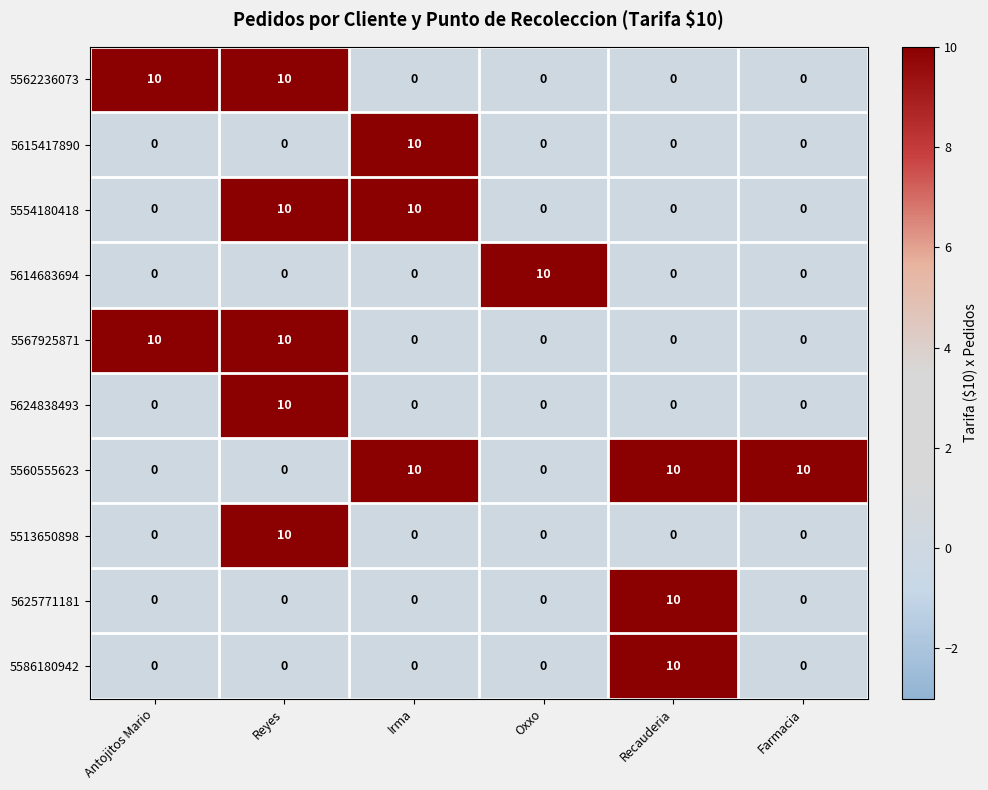

Count the number of categories in the chart.

6